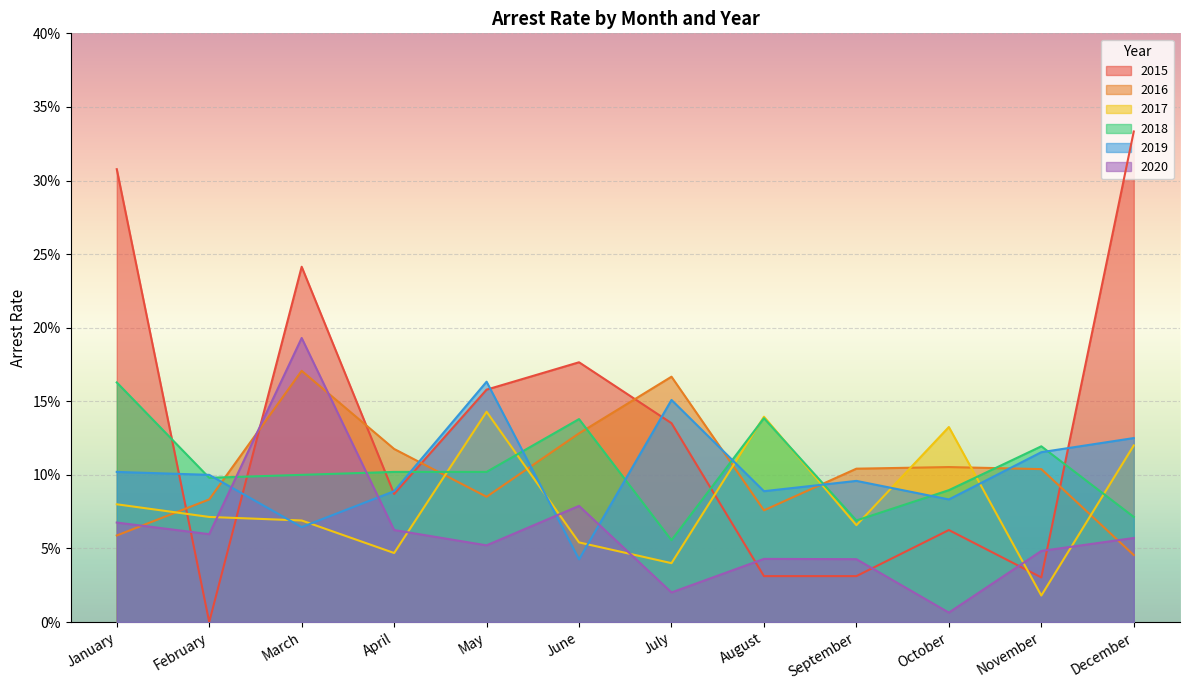

Which category has the lowest value in the 2020 series?

October